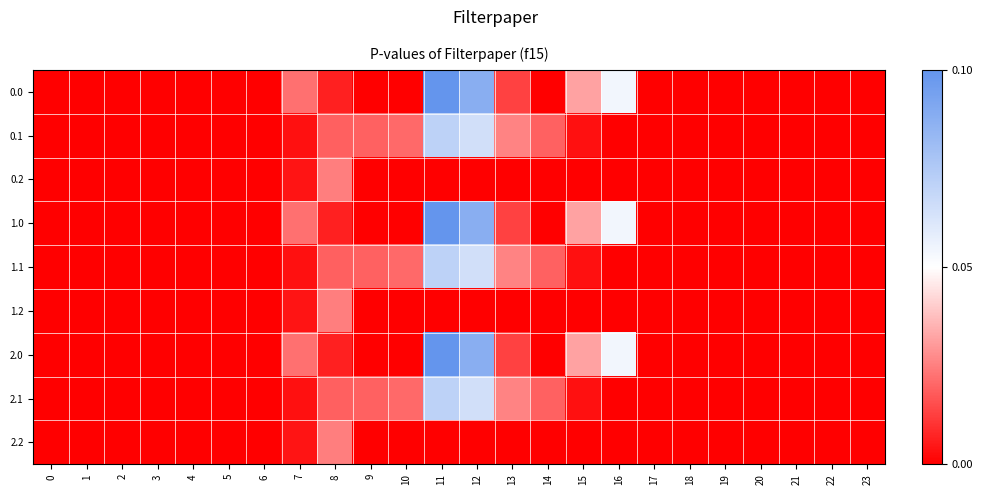

At 0, list the series in order from smallest to largest.

0.0, 0.1, 0.2, 1.0, 1.1, 1.2, 2.0, 2.1, 2.2